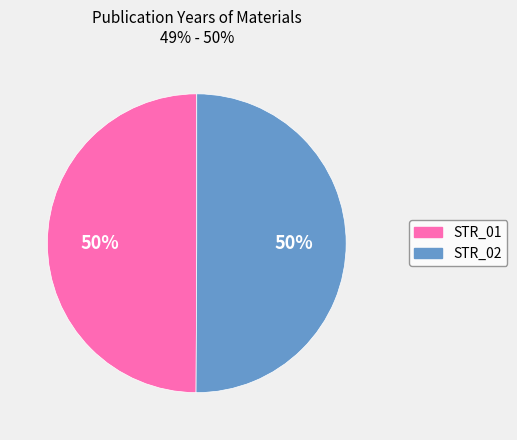

Count the number of slices in the pie.

2